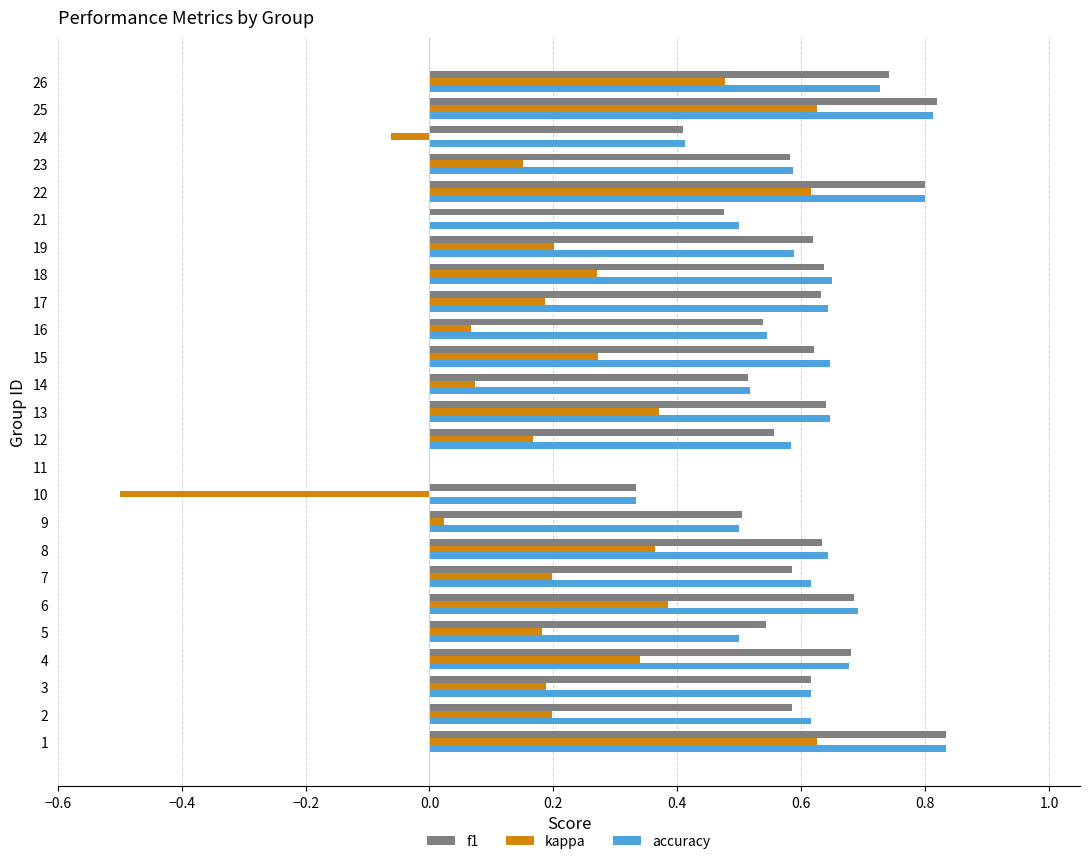

Is the value of kappa at 6 greater than the value of f1 at 15?

No